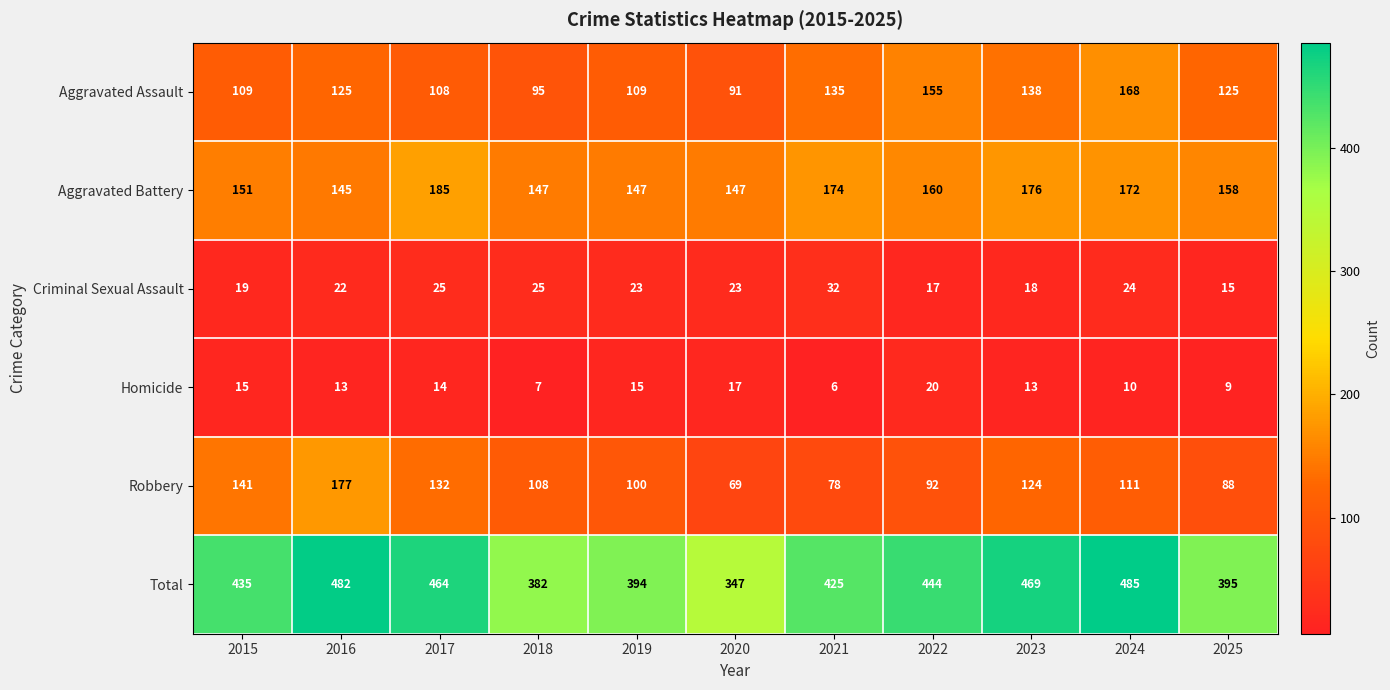

Is it true that Robbery equals 52 at 2021?

False